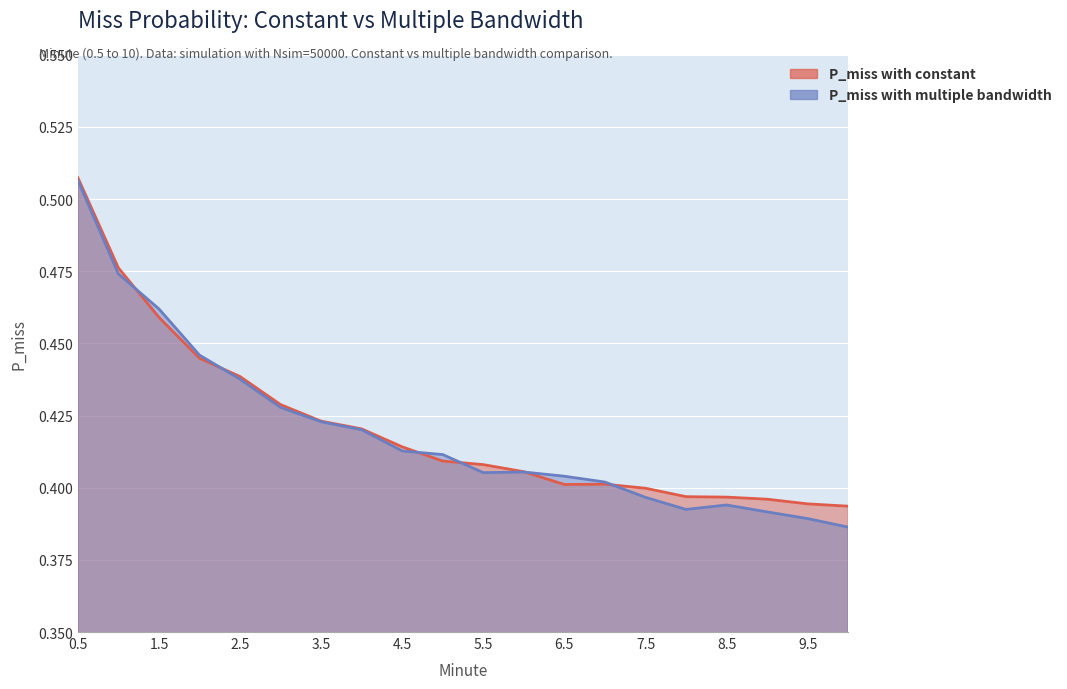

Rank the categories by P_miss with constant value from highest to lowest.

0.5, 1.0, 1.5, 2.0, 2.5, 3.0, 3.5, 4.0, 4.5, 5.0, 5.5, 6.0, 7.0, 6.5, 7.5, 8.0, 8.5, 9.0, 9.5, 10.0